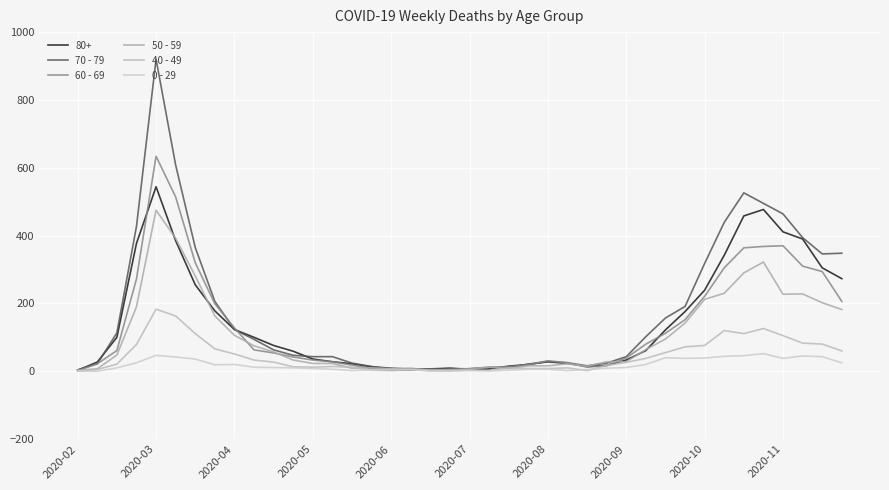

How many lines are shown in the chart?

6